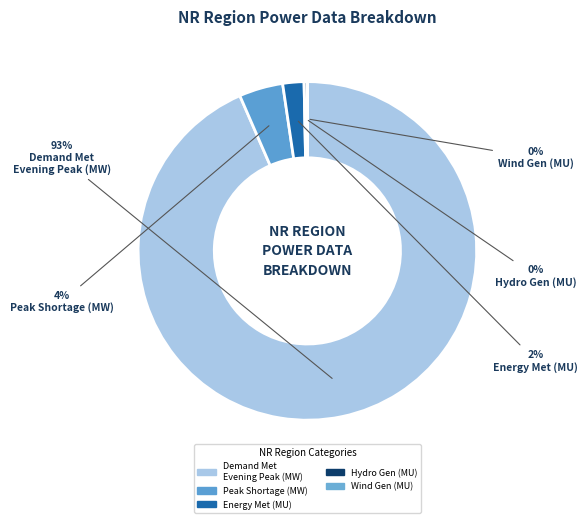

Which category has the biggest portion of the pie?

Demand Met during Evening Peak hrs(MW)